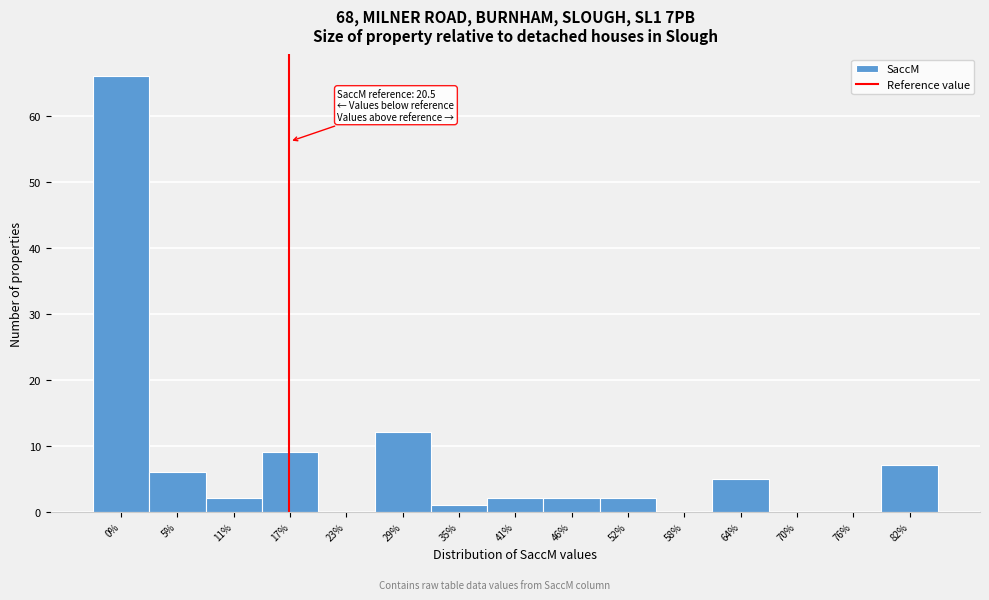

Reading right to left, what are all the values shown in this chart?

82%=7	76%=0	70%=0	64%=5	58%=0	52%=2	46%=2	41%=2	35%=1	29%=12	23%=0	17%=9	11%=2	5%=6	0%=66